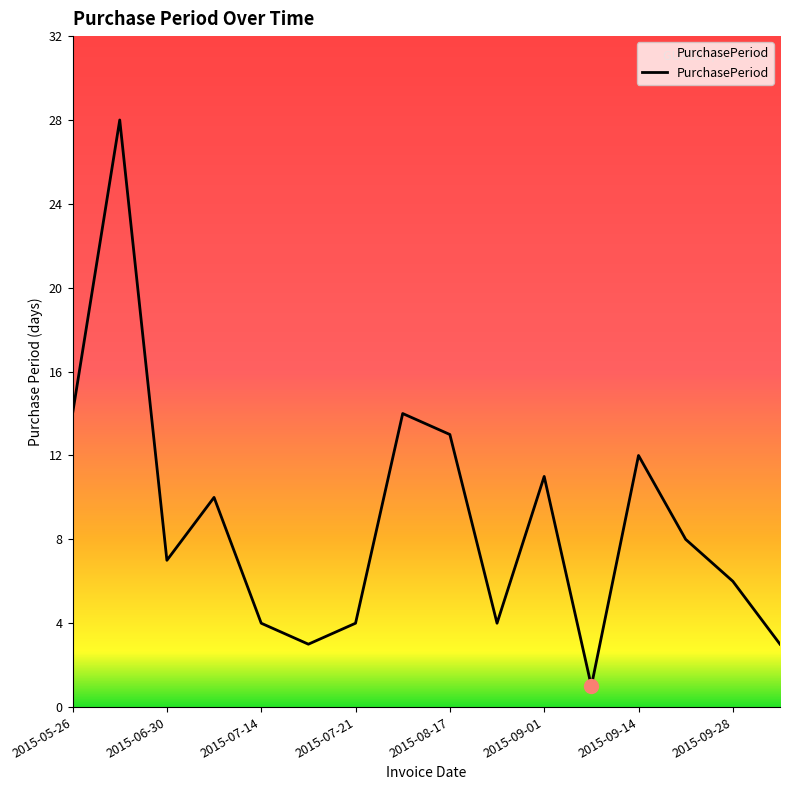

What is the maximum value shown in the chart?

28